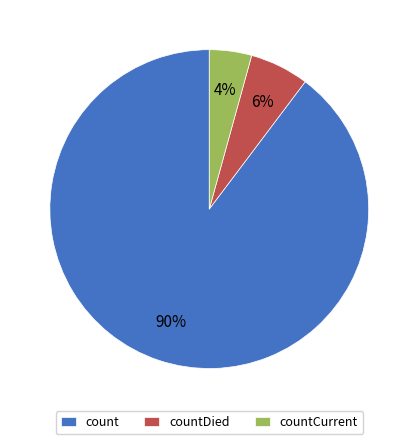

How many slices are in this pie chart?

3